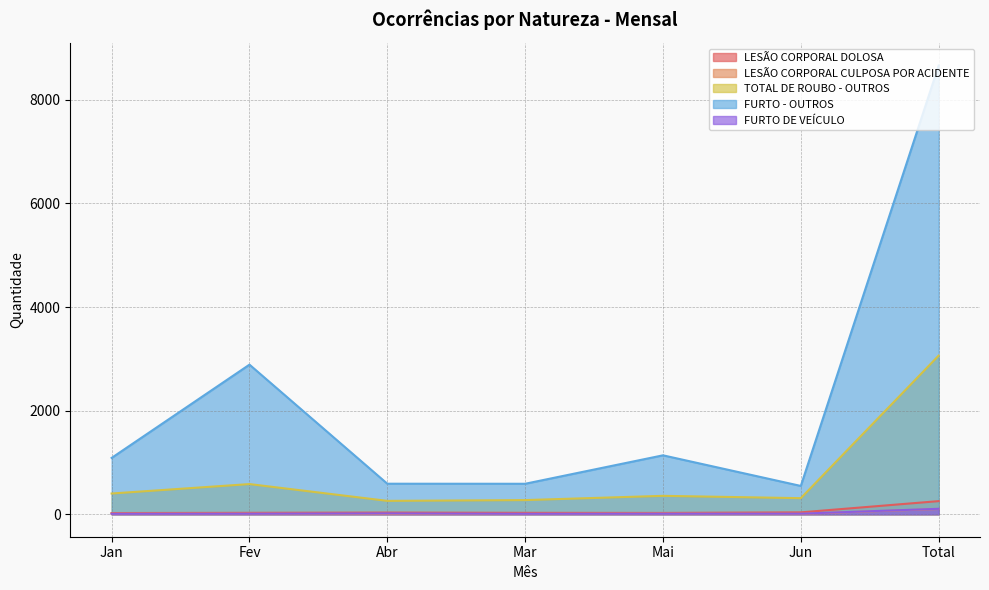

At how many categories does at least one series exceed 1029?

4